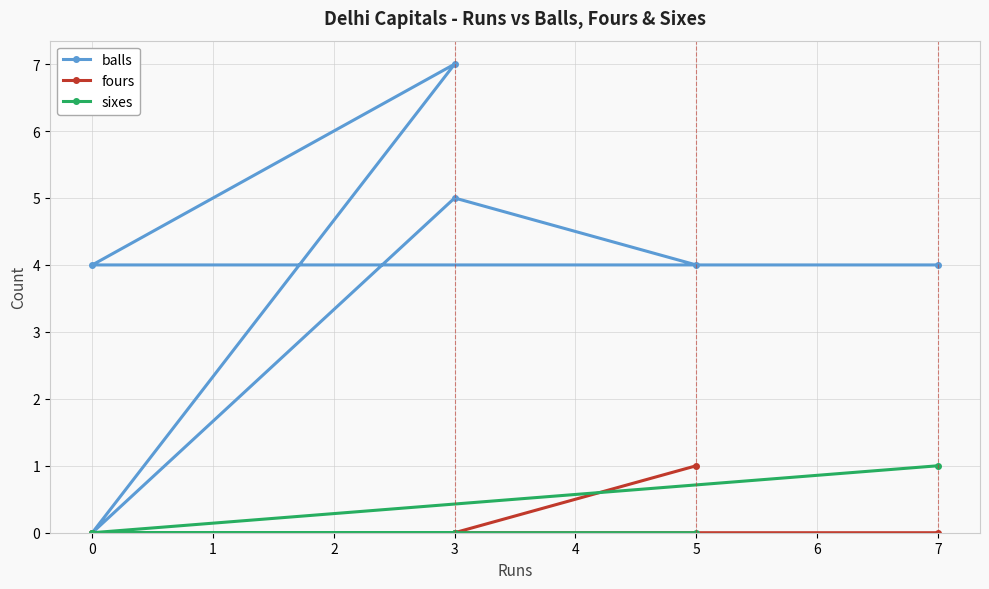

What are all the series names shown in the legend?

balls, fours, sixes